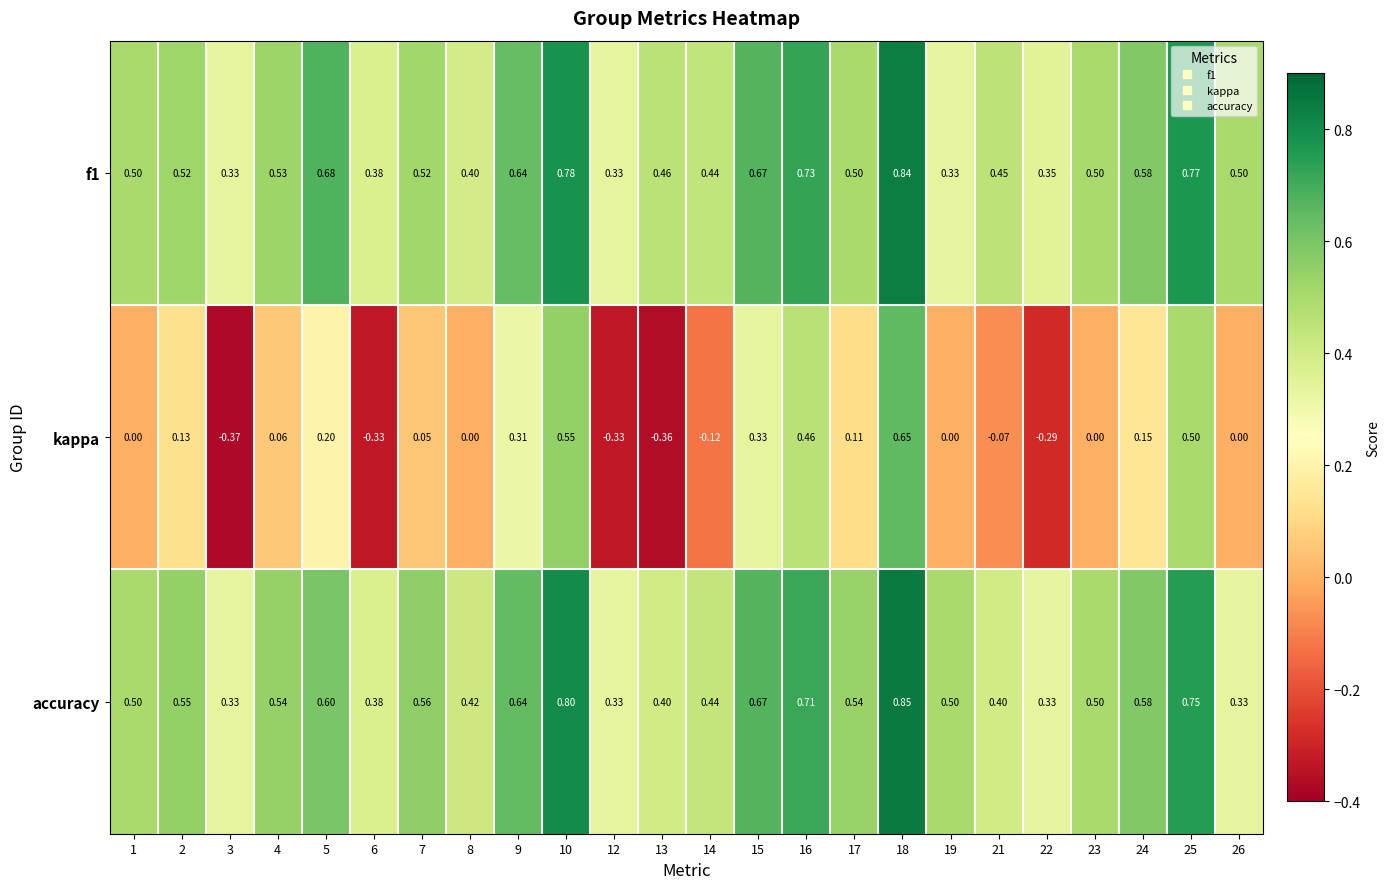

Which series changed the most between 7 and 22?

kappa